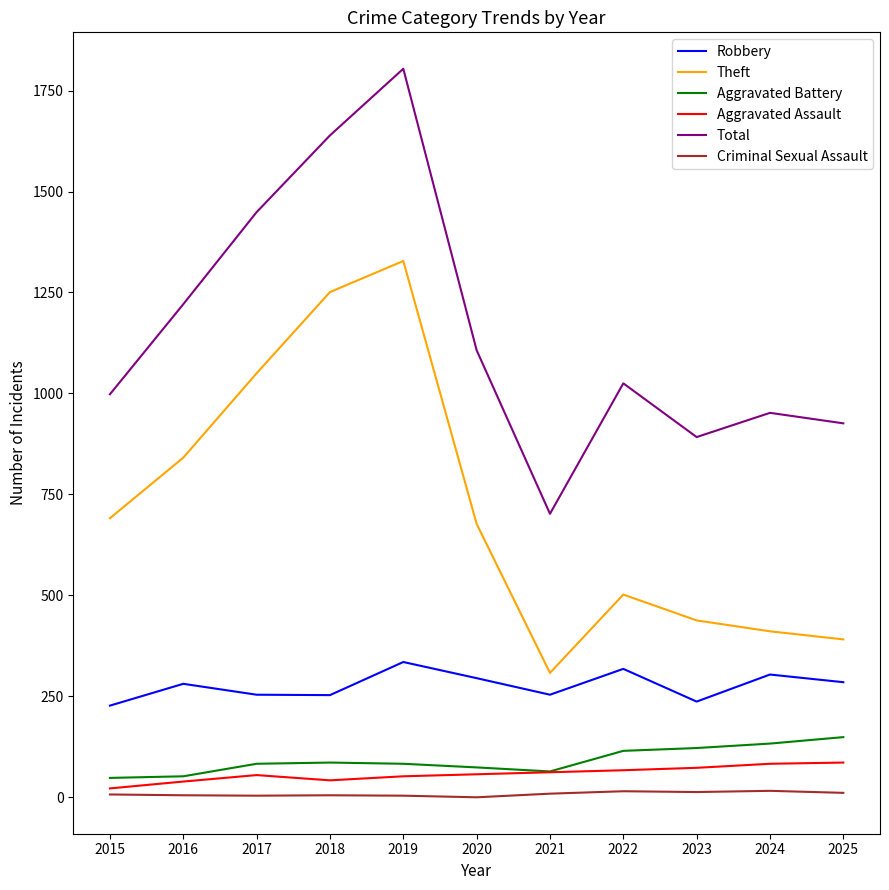

Is it true that Theft equals 467 at 2020?

False